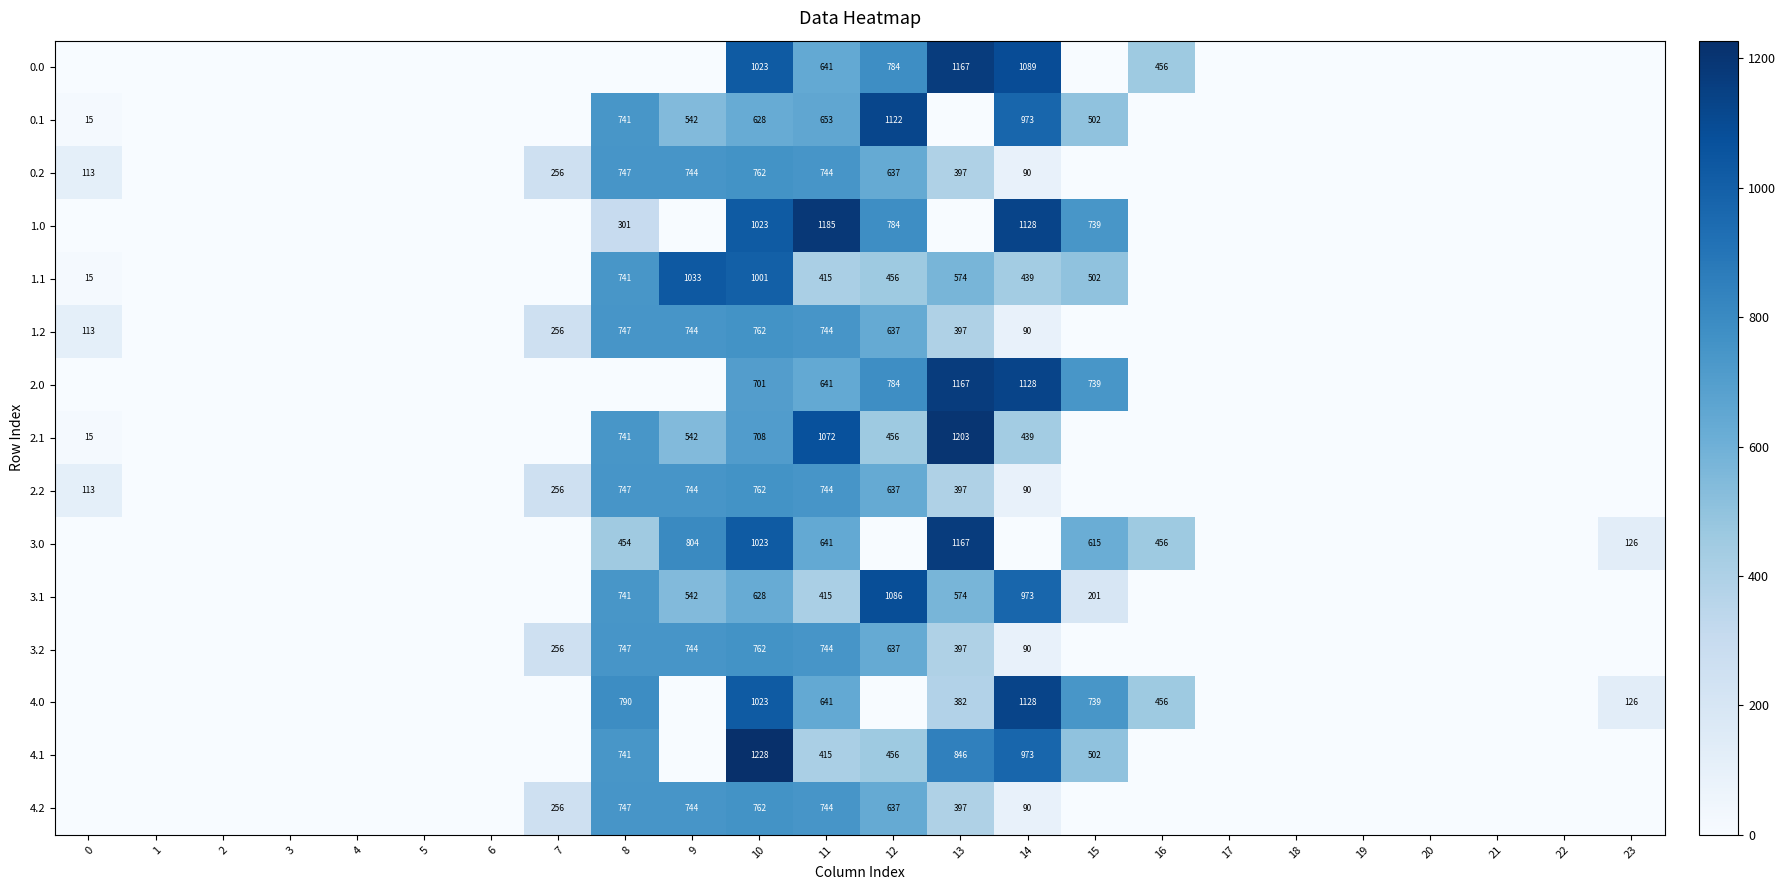

True or false: 2.2 has a value of 454 at 7.

False